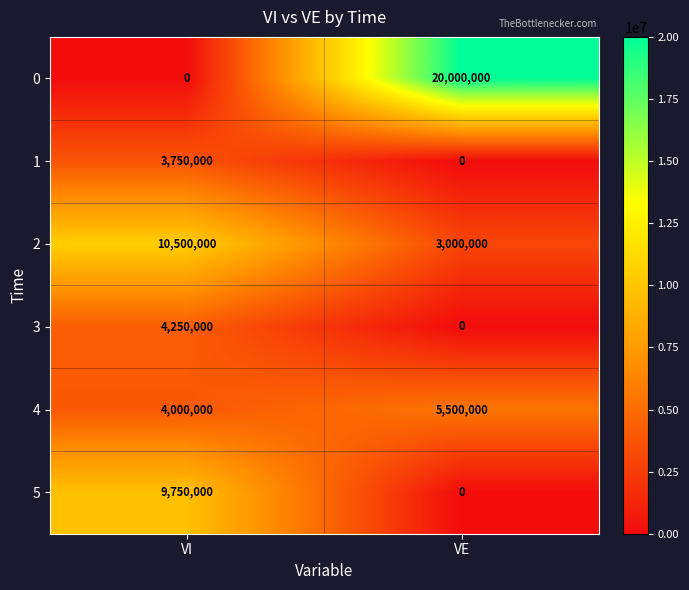

Reading left to right, list all the values displayed in this chart.

0: VI=0	VE=20000000
1: VI=3750000	VE=0
2: VI=10500000	VE=3000000
3: VI=4250000	VE=0
4: VI=4000000	VE=5500000
5: VI=9750000	VE=0